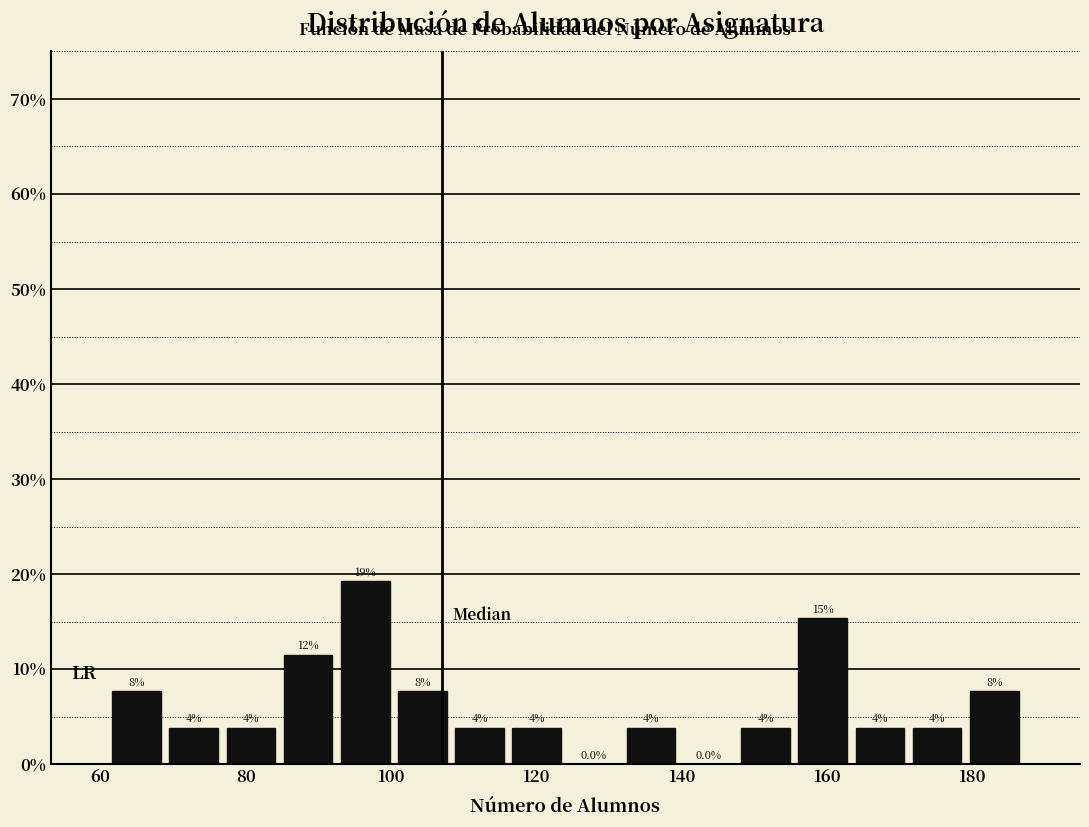

Around what value on the x-axis is the tallest bar? Give the approximate position of its centre, as read against the axis.

96